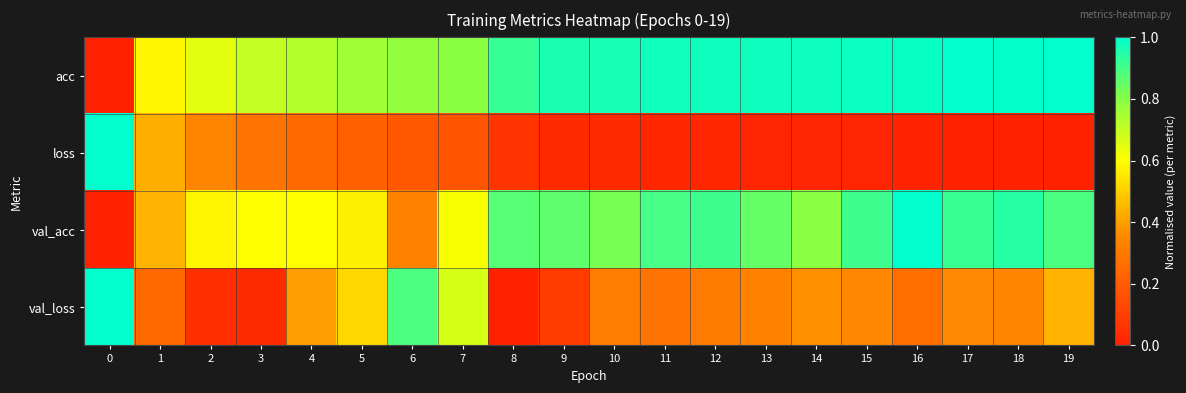

Which has a higher value, 4 or 10?

10